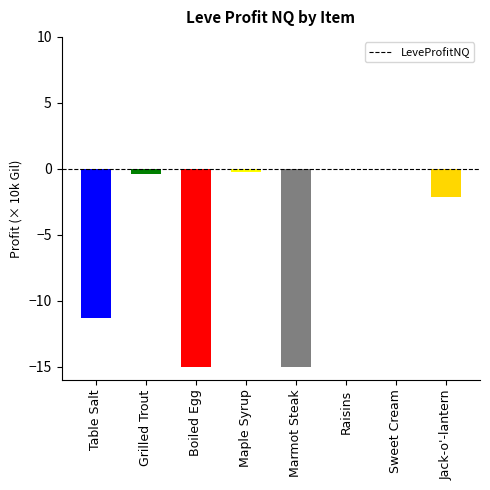

How many data points does each series have?

8